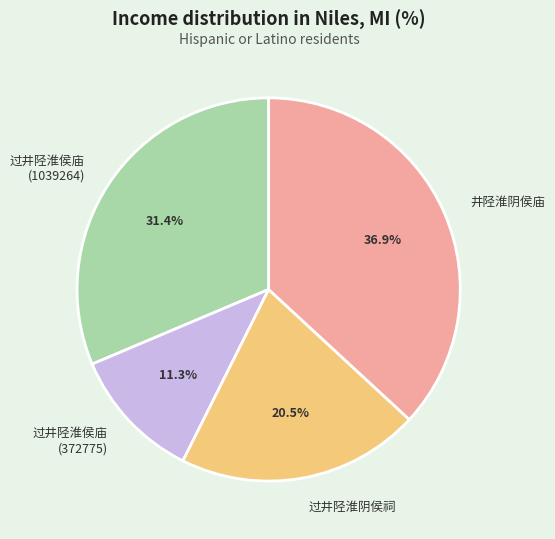

How many segments does this pie chart have?

4